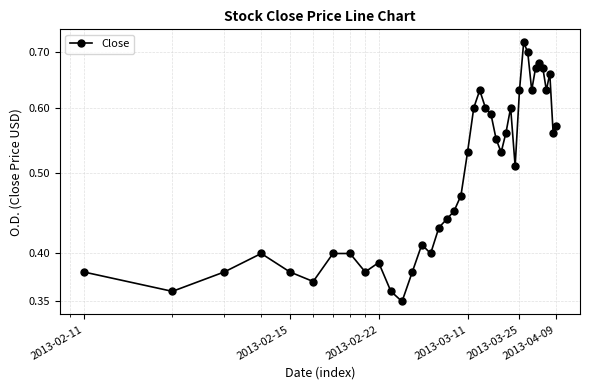

True or false: the data shows 1.1 at 2013-03-25.

False